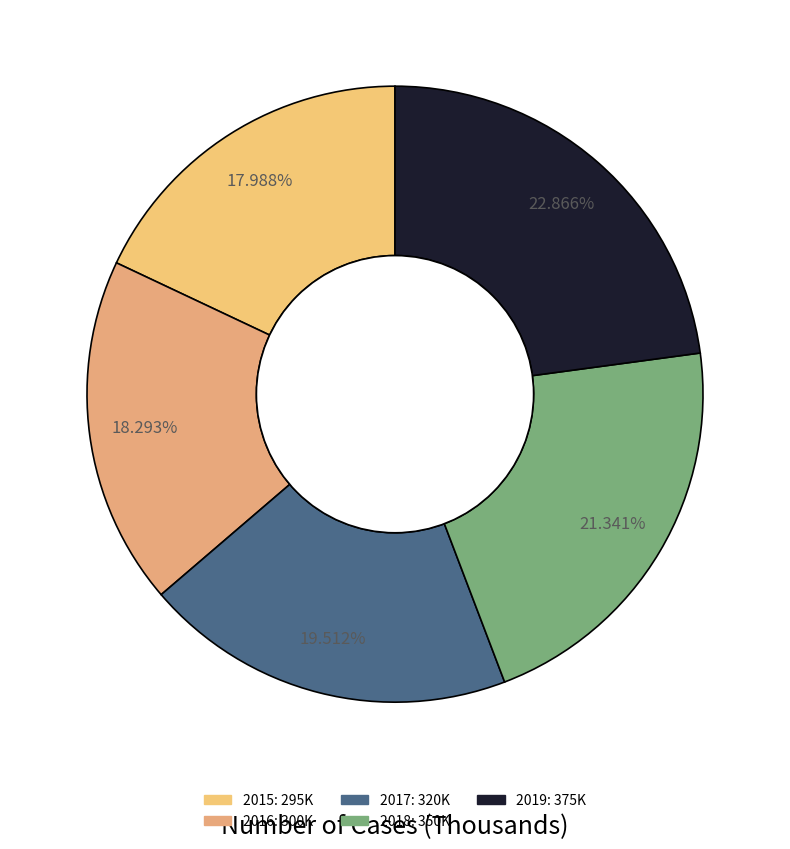

Rank the categories by value from highest to lowest.

2019, 2018, 2017, 2016, 2015